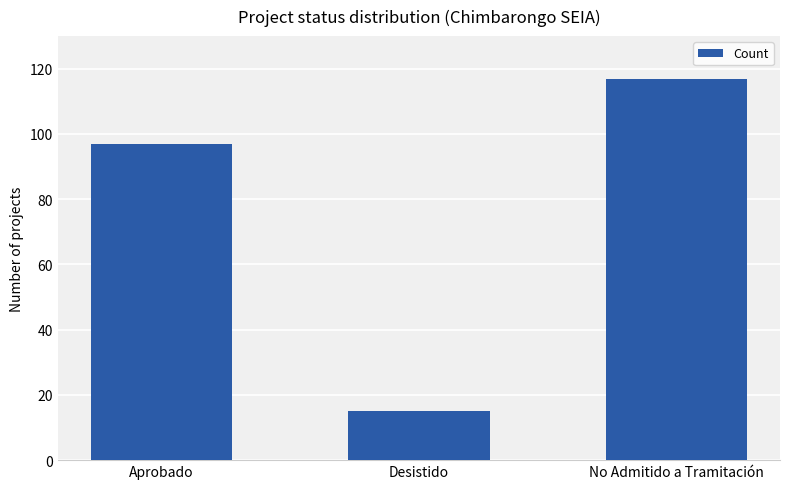

How many values are below 97?

1